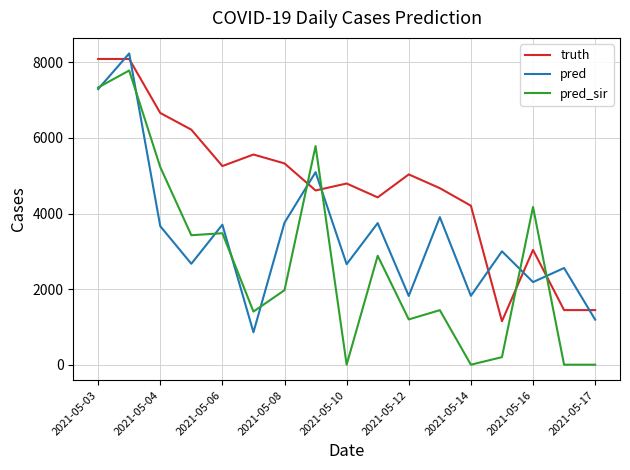

True or false: truth and pred cross at least once.

True